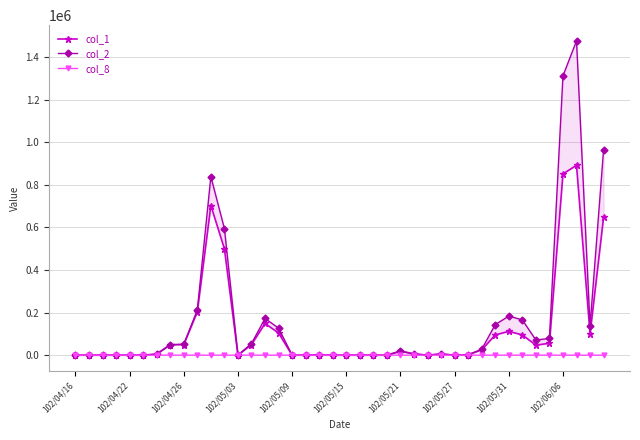

Is this an area chart (filled region under the line)?

No